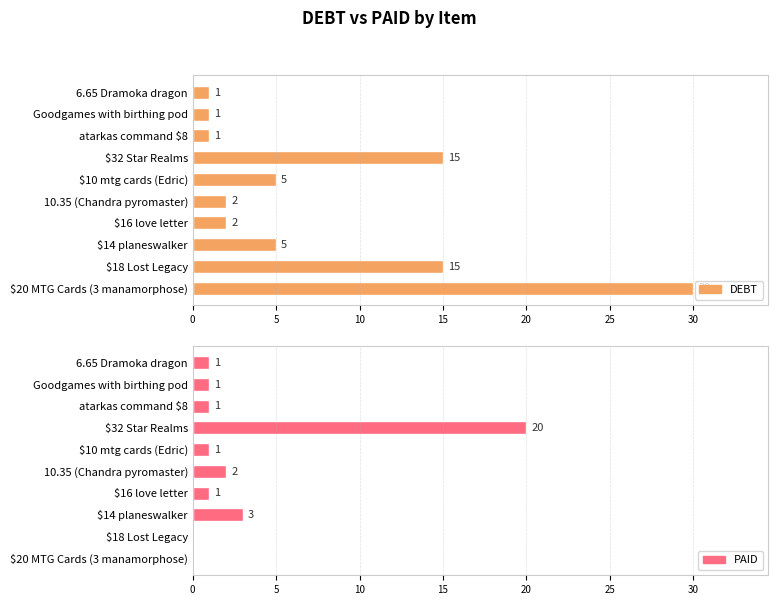

Is it true that PAID equals 1 at atarkas command $8?

True